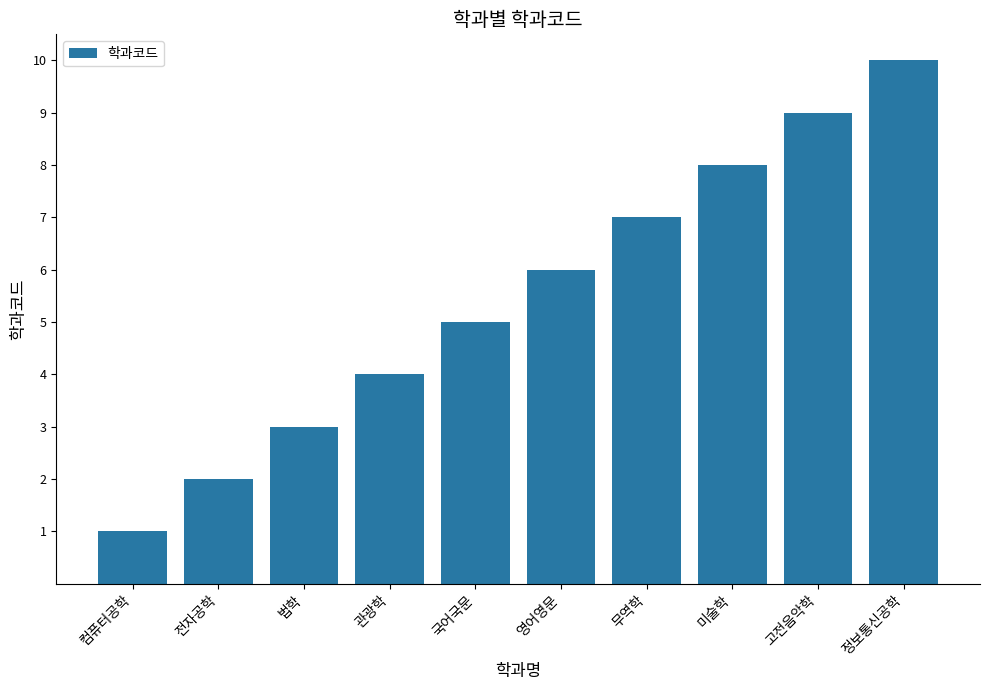

What value does the data have at 영어영문?

6